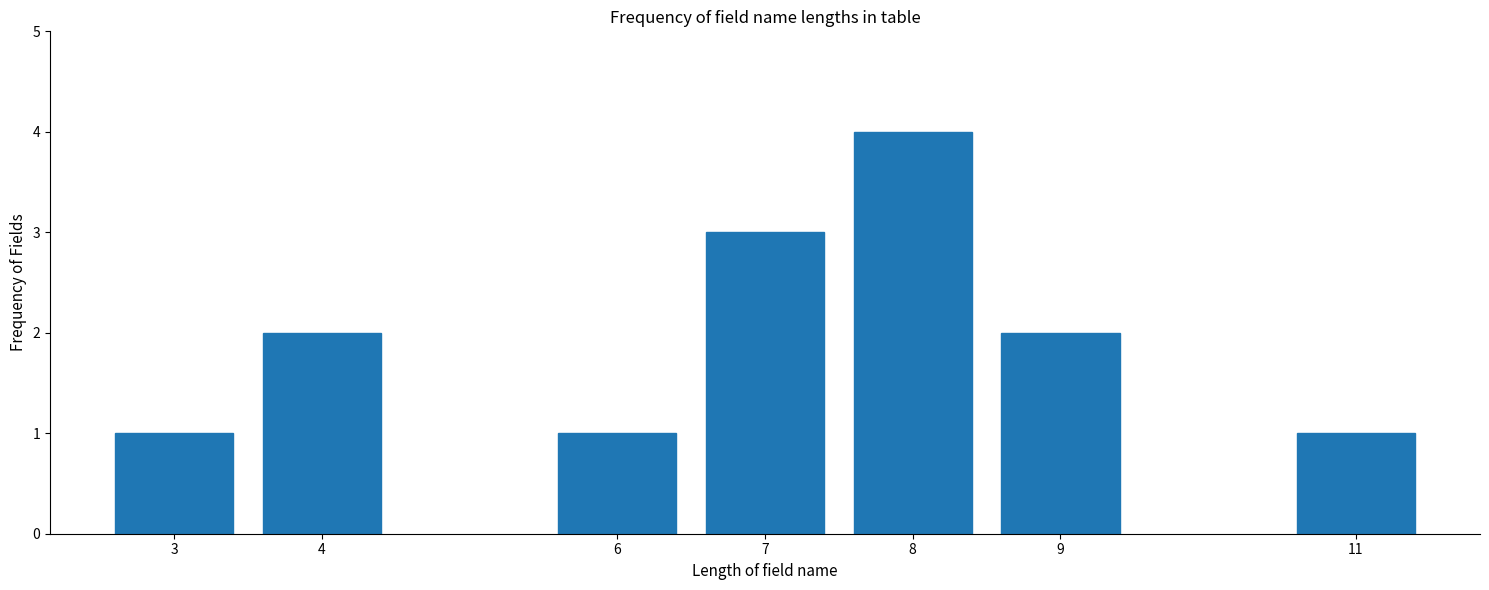

Reading left to right, transcribe all the data shown in this chart.

3=1	4=2	6=1	7=3	8=4	9=2	11=1